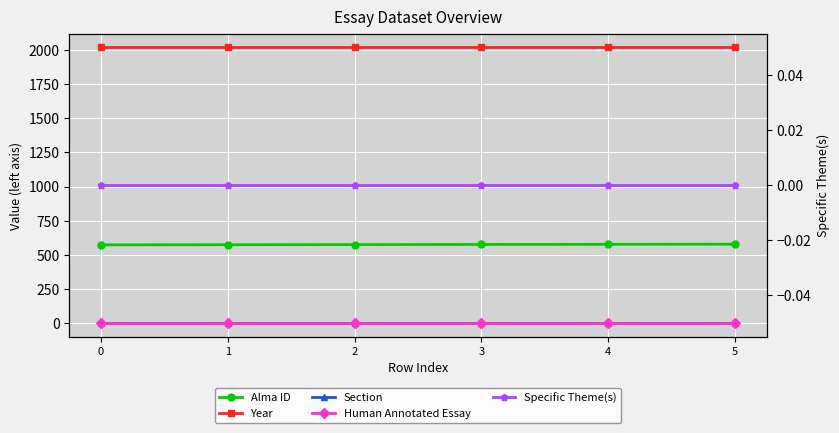

True or false: Section has more than 1 interior local peaks.

False